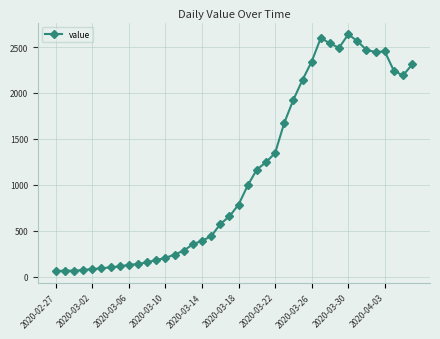

What is the difference between the maximum and minimum values?

2577